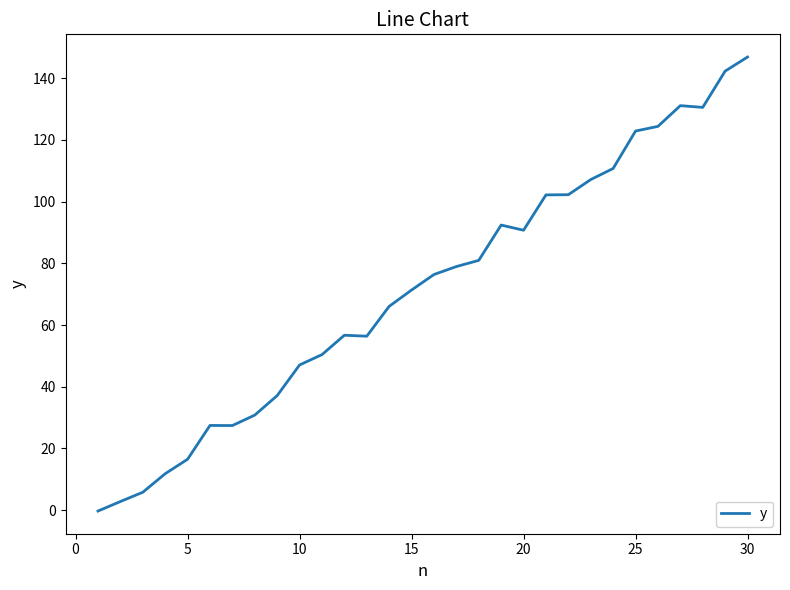

What is the difference between the maximum and minimum values?

147.1